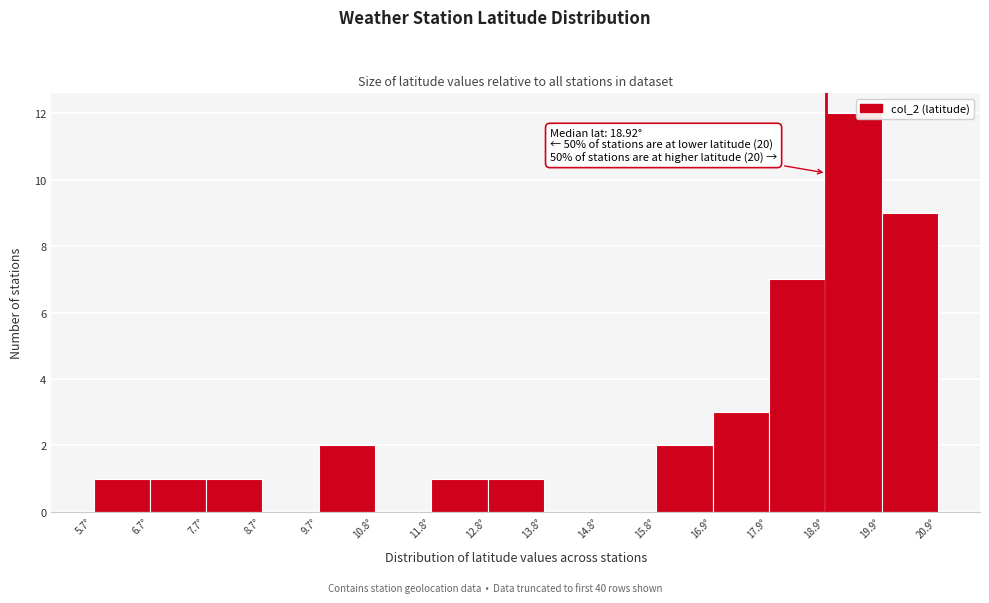

Which range on the x-axis has the tallest bar?

19.0 to 20.0